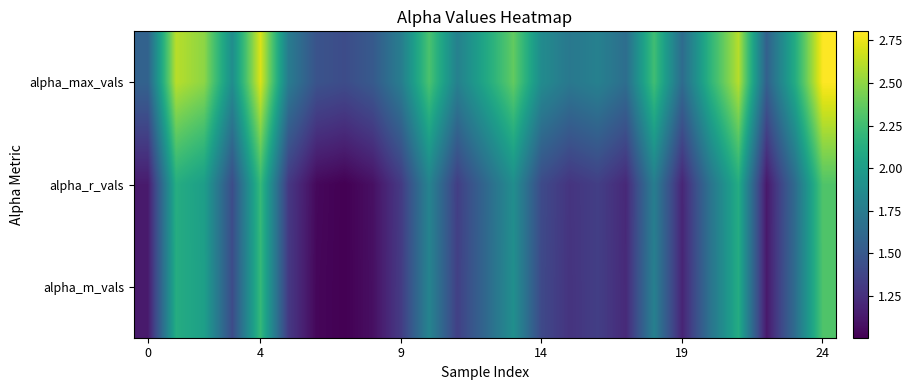

How many series are shown in this chart?

3